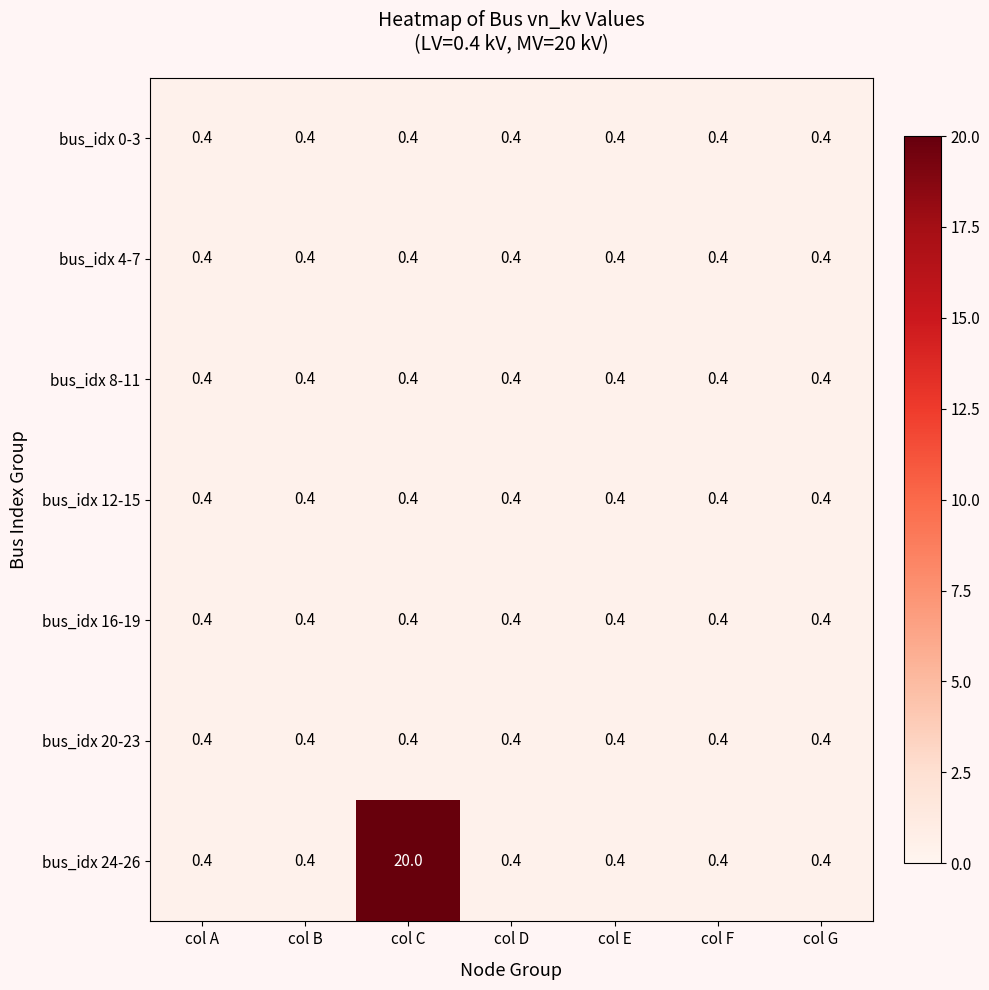

What is the sum of all bus_idx 8-11 values?

2.8